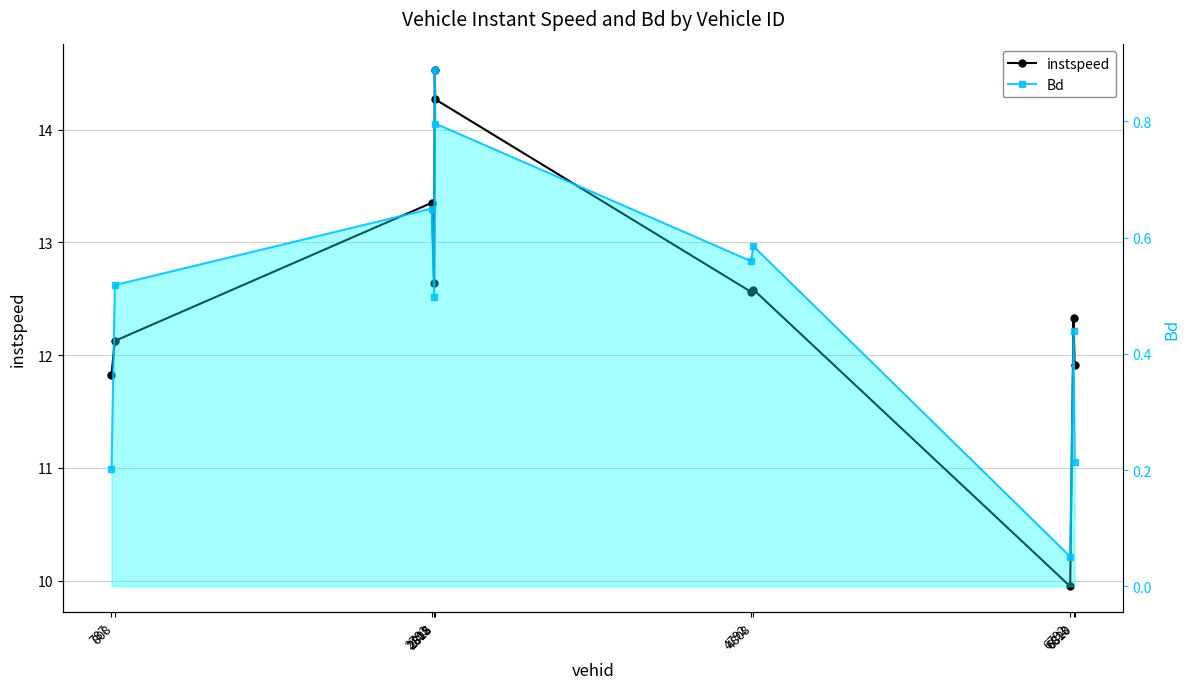

What is the difference between the maximum and minimum values in the instspeed series?

4.6